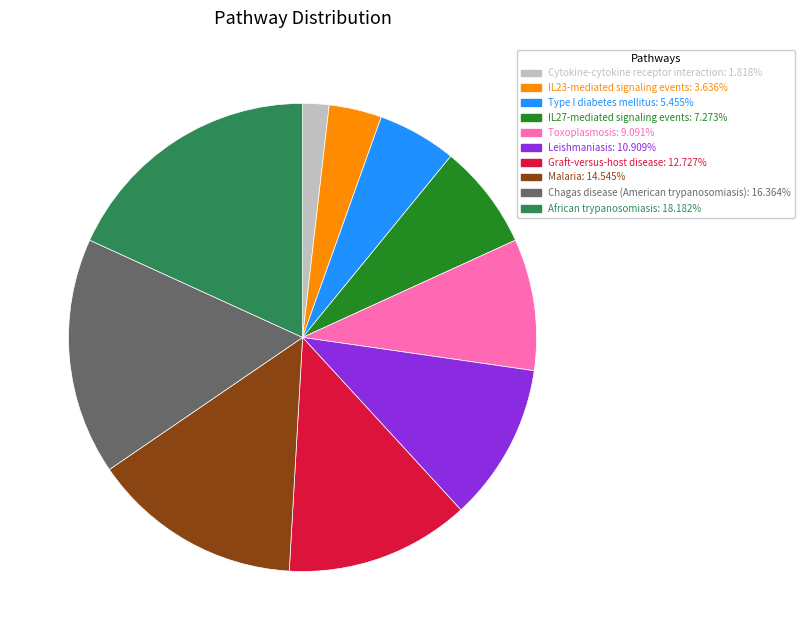

Which category has the biggest portion of the pie?

African trypanosomiasis